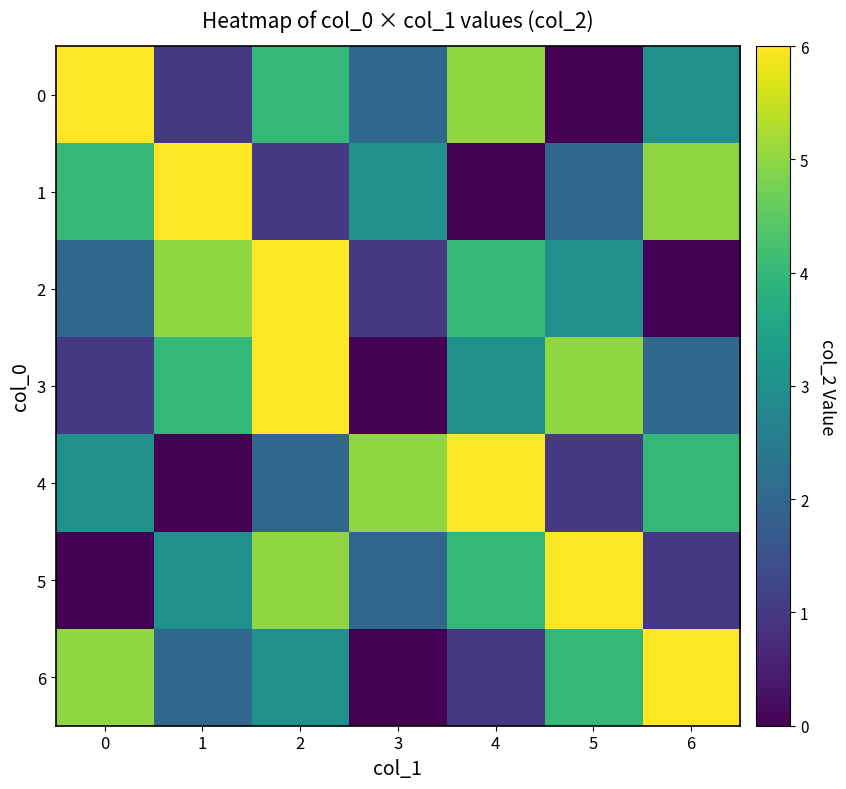

How many series are shown in this chart?

7